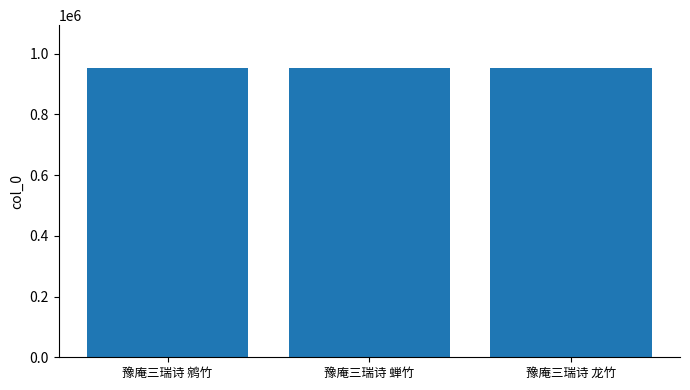

What is the smallest value displayed?

950895